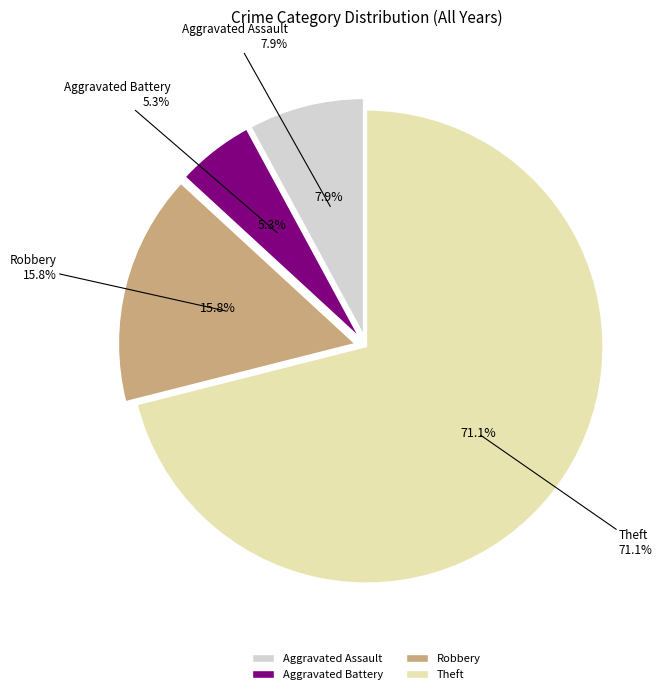

Count the number of slices in the pie.

4